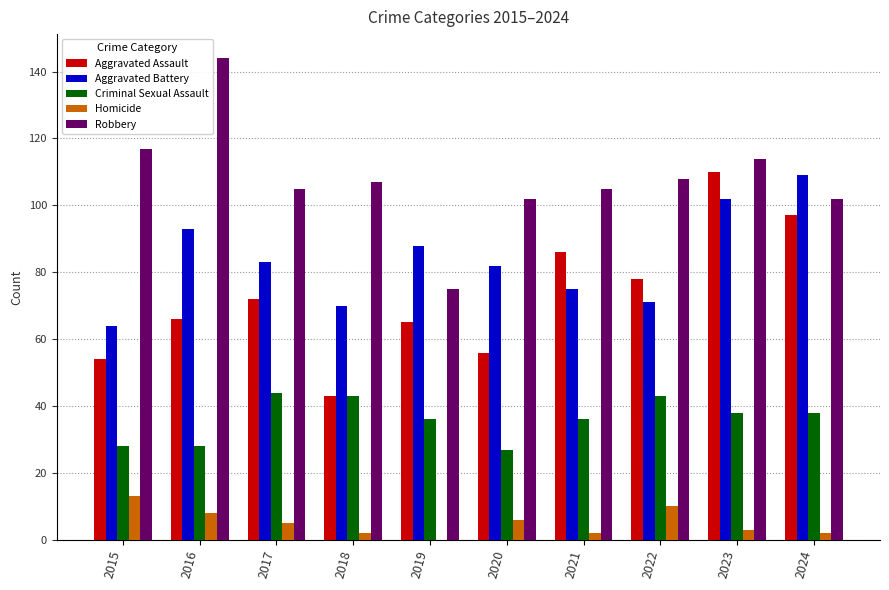

How many groups of bars are there?

10